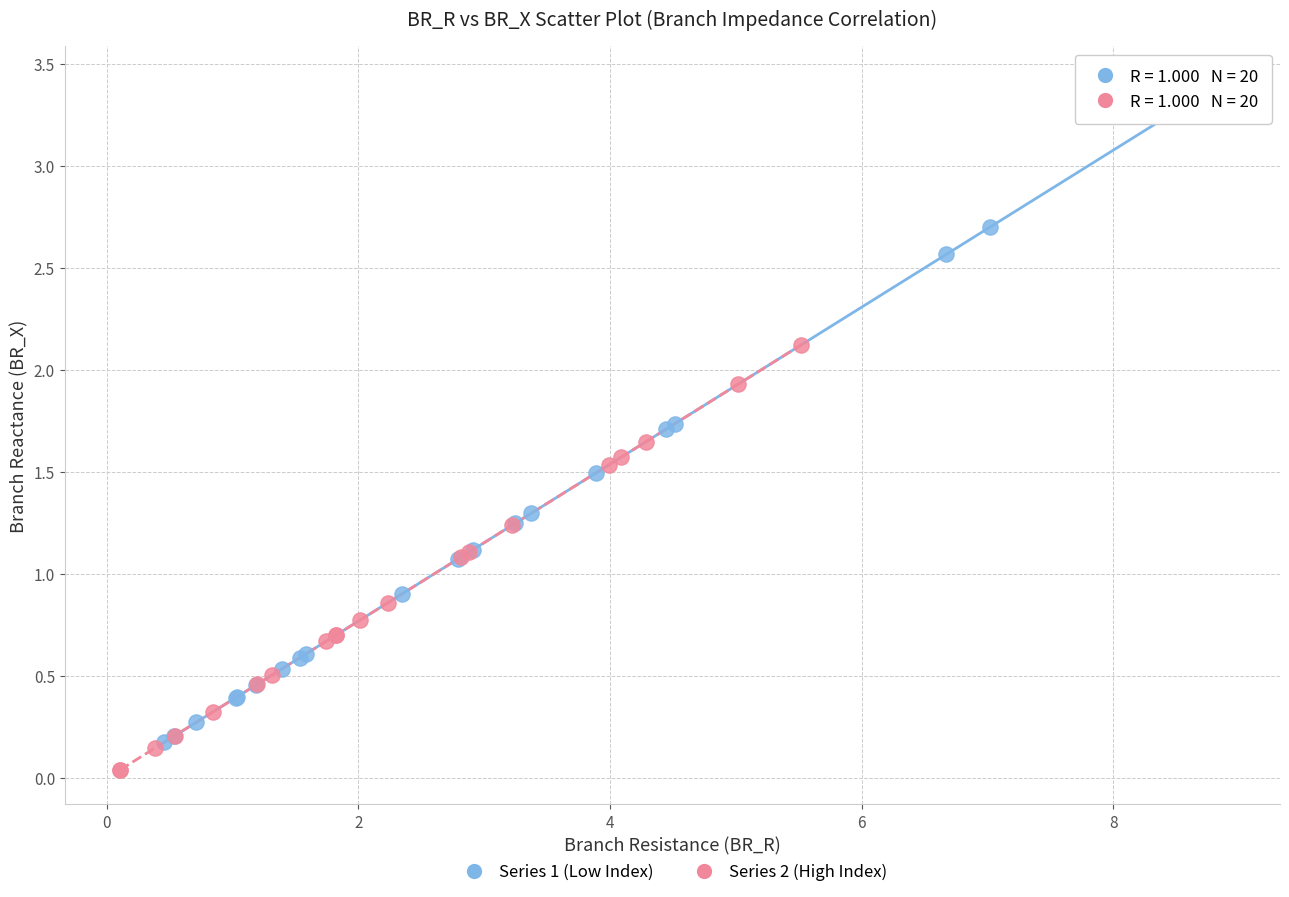

Which series contains the highest Y value?

Series 1 (Low Index)